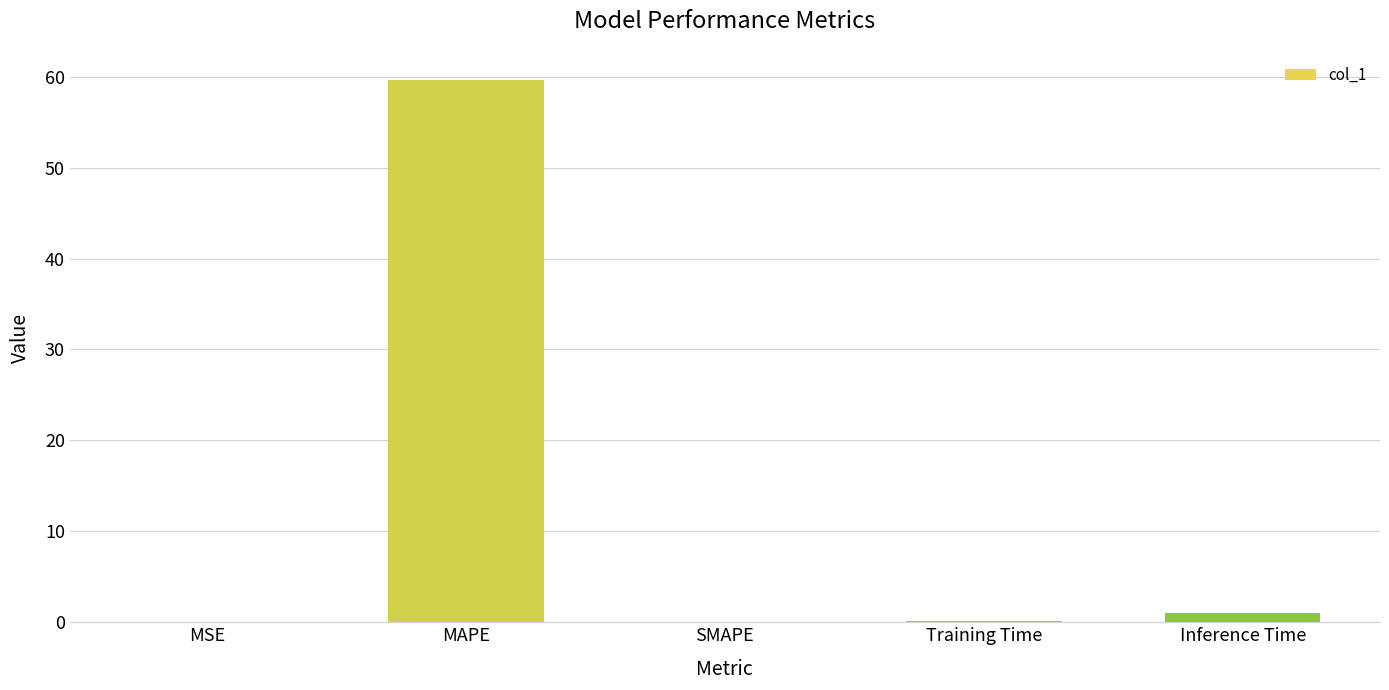

Read the value at MAPE.

59.6